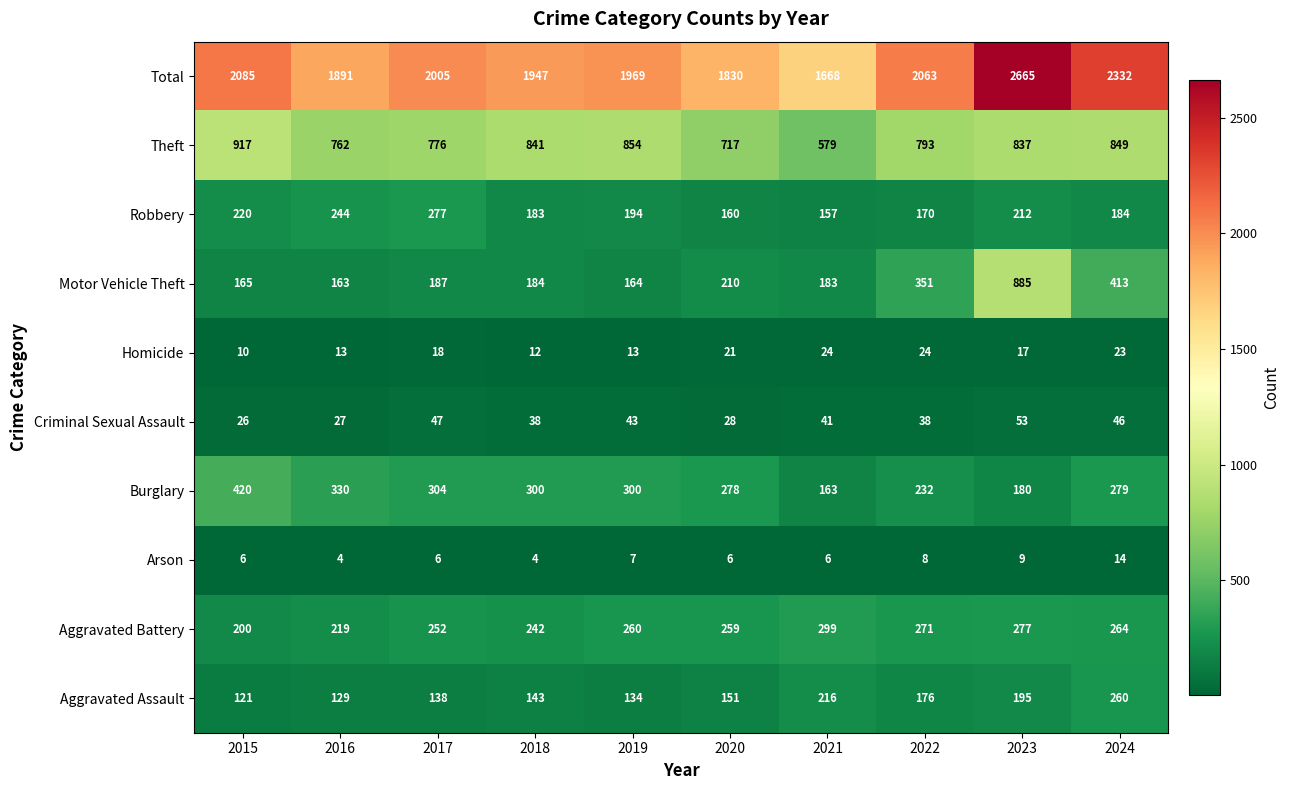

At 2017, list the series in order from largest to smallest.

Total, Theft, Burglary, Robbery, Aggravated Battery, Motor Vehicle Theft, Aggravated Assault, Criminal Sexual Assault, Homicide, Arson